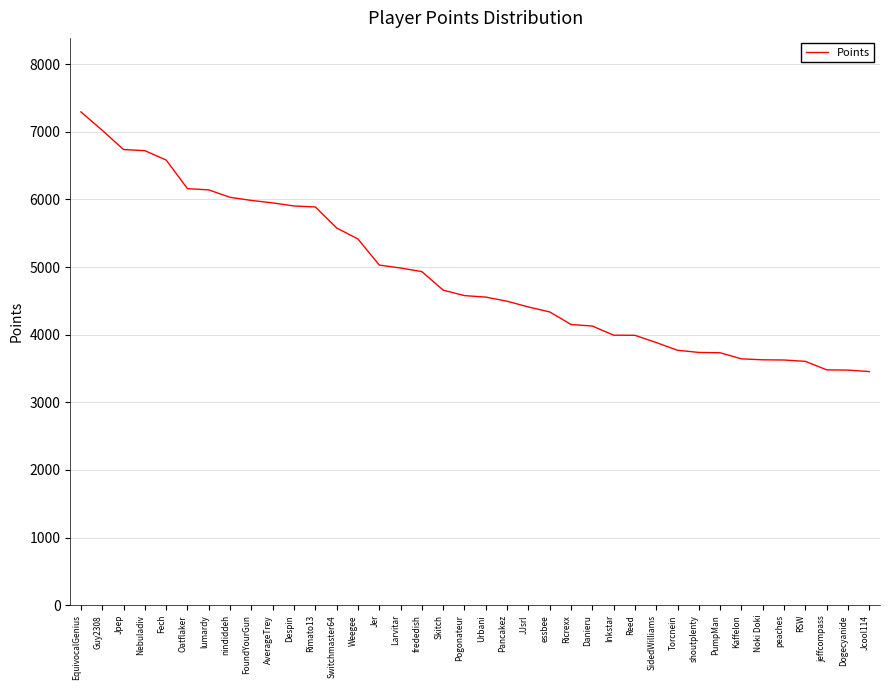

What is the greatest value displayed?

7294